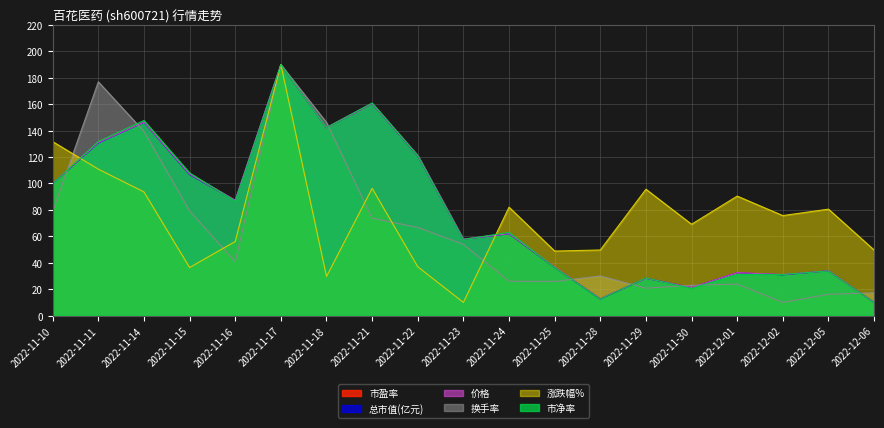

What is the total value across all series at 2022-11-29?

229.8